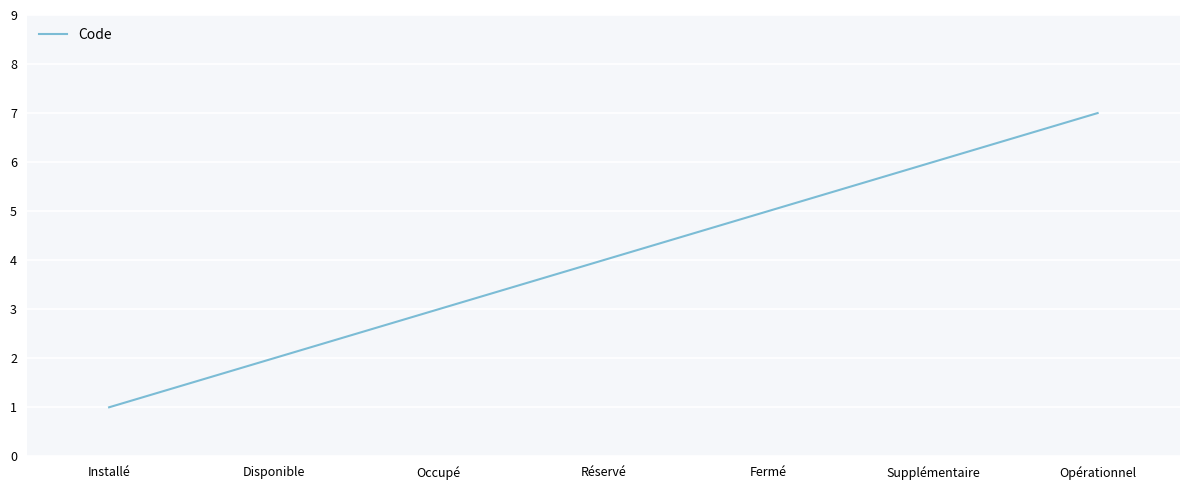

How many values are between 2 and 6?

5